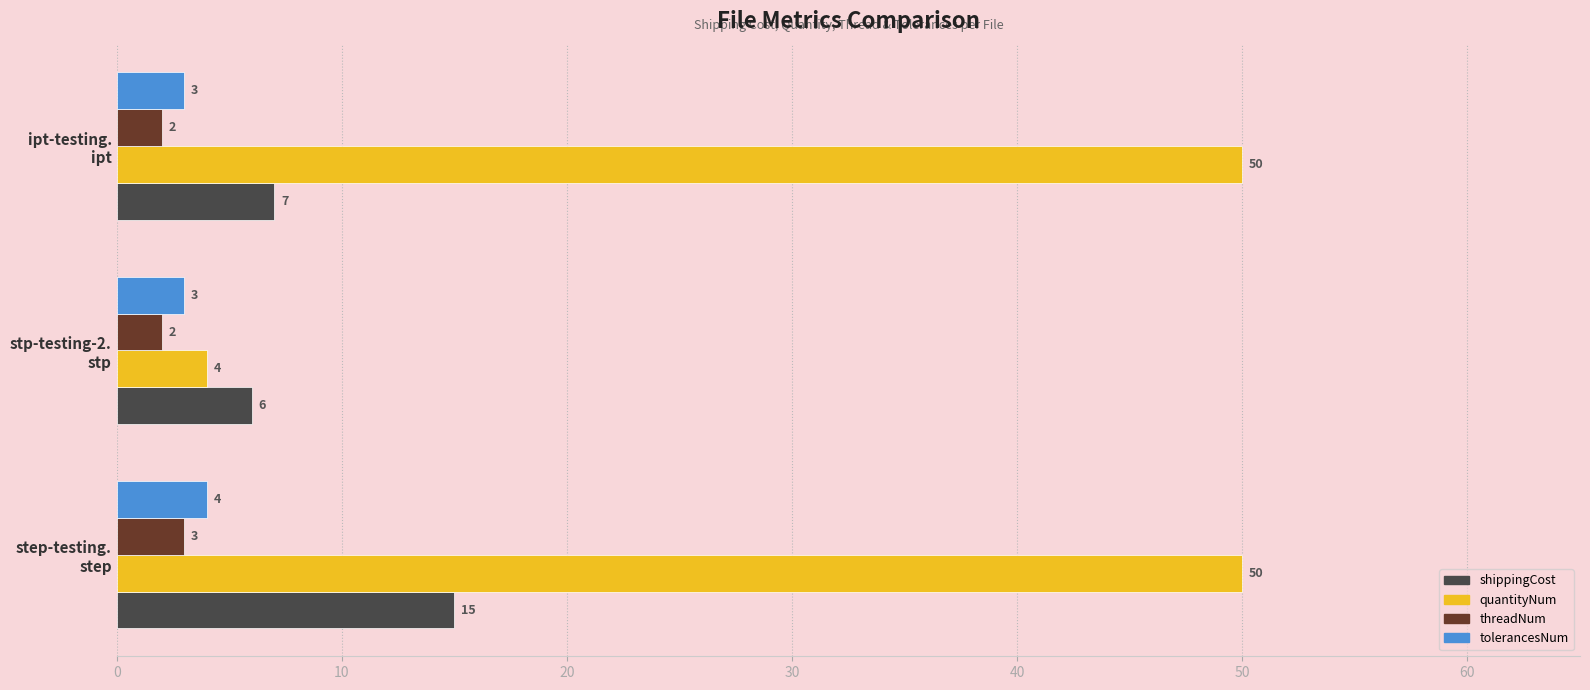

What is the maximum value for quantityNum?

50